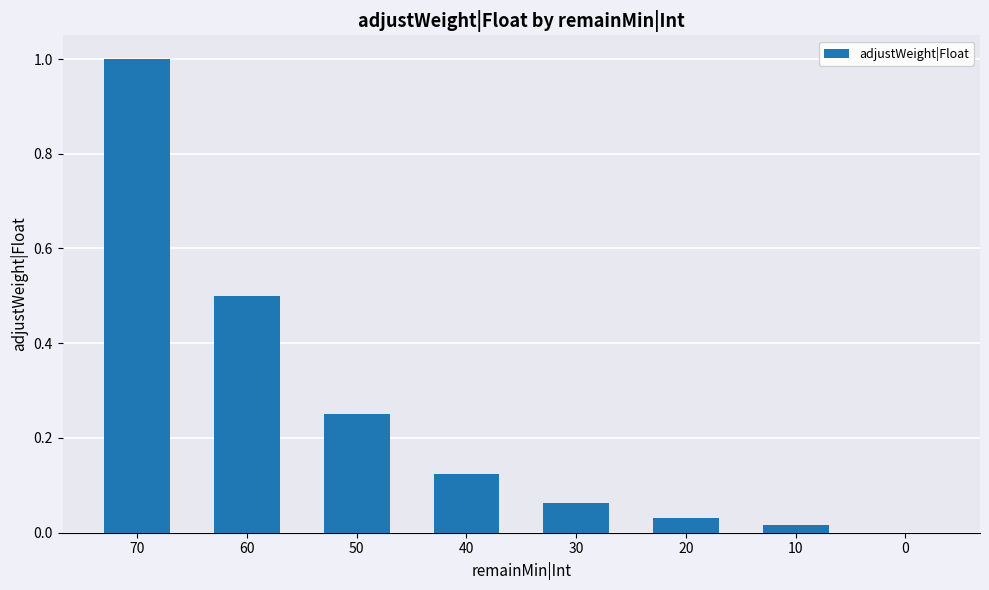

Between 60 and 50, which is larger?

60